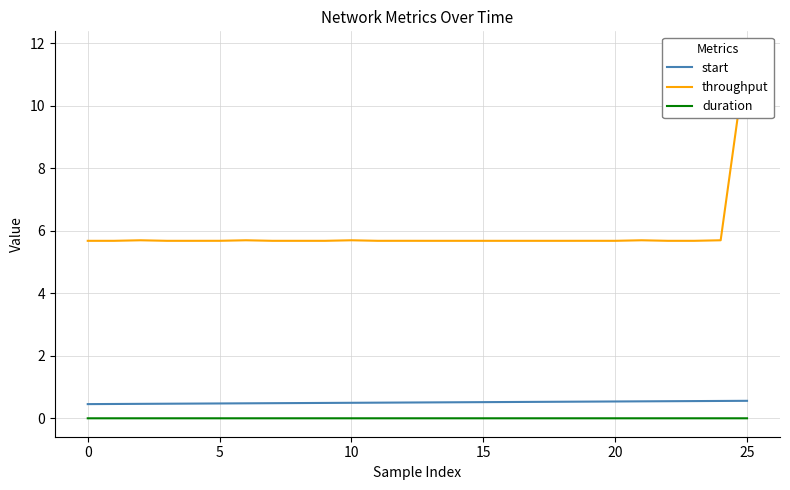

True or false: throughput and duration intersect in this chart.

False